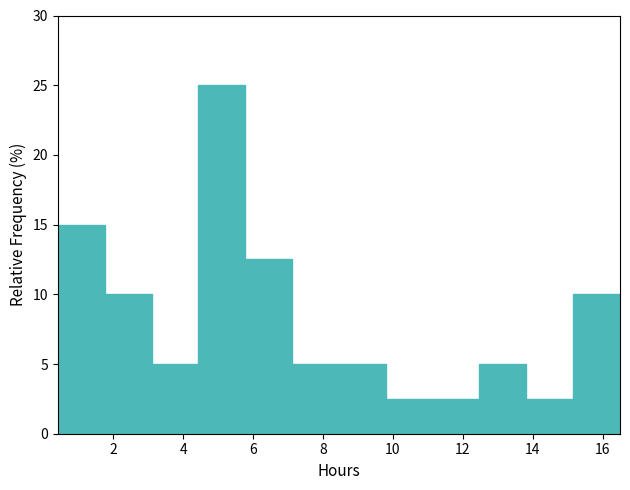

What is the height of the bar covering 0.4 to 1.8 on the x-axis? Neither the bar edges nor the heights are printed on the chart, so give them approximately, as read against the axes.

15.0